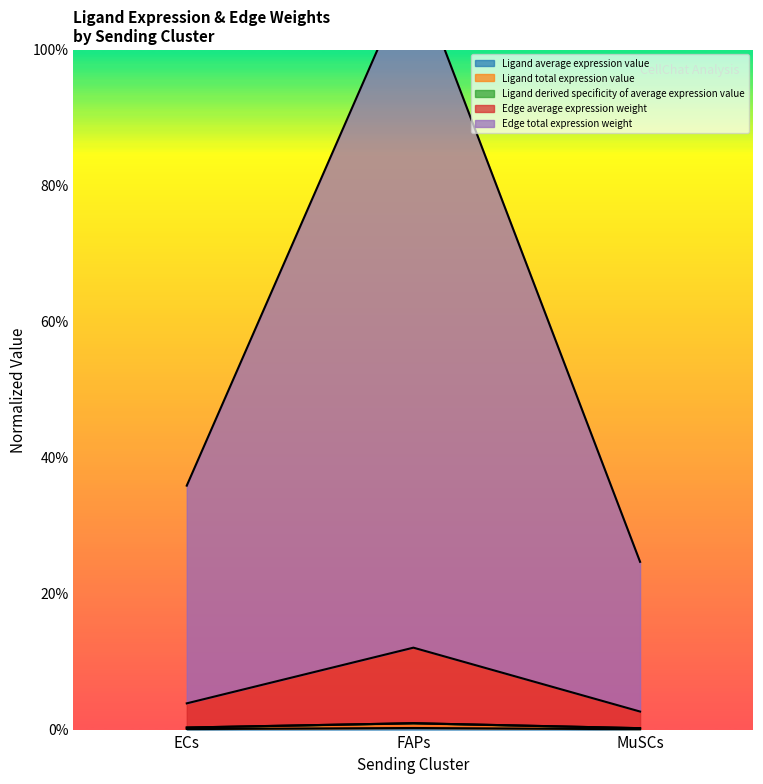

Does the chart display data point markers on the line(s)?

No